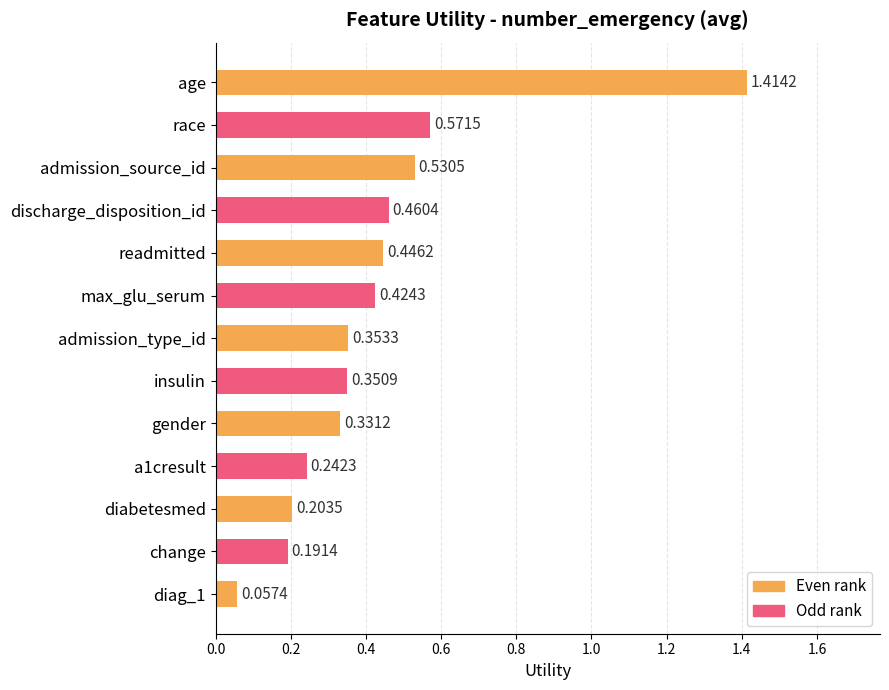

Which category has the lowest value across all series?

diag_1